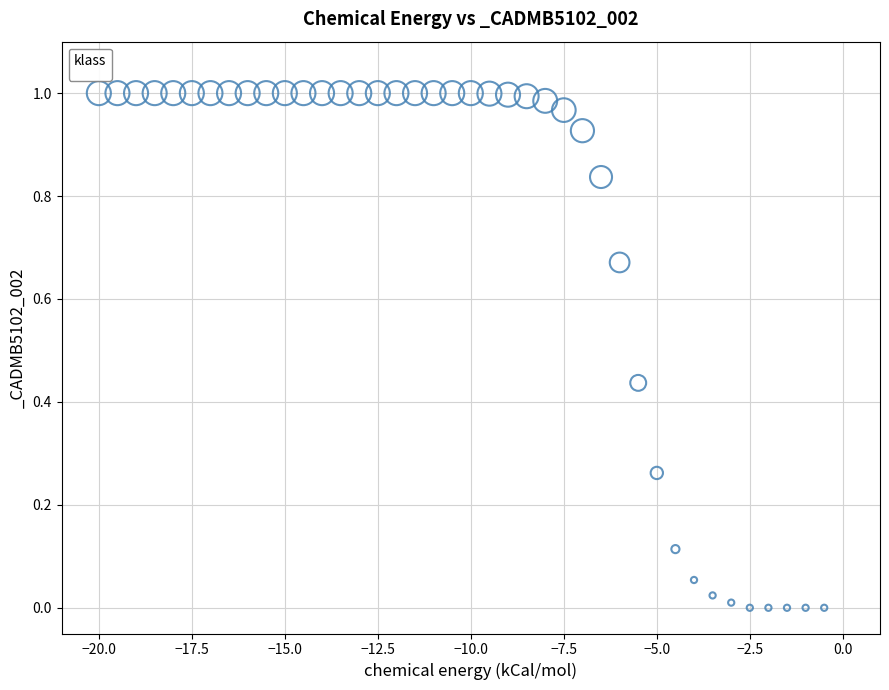

What is the range of X values (max minus min)?

19.5